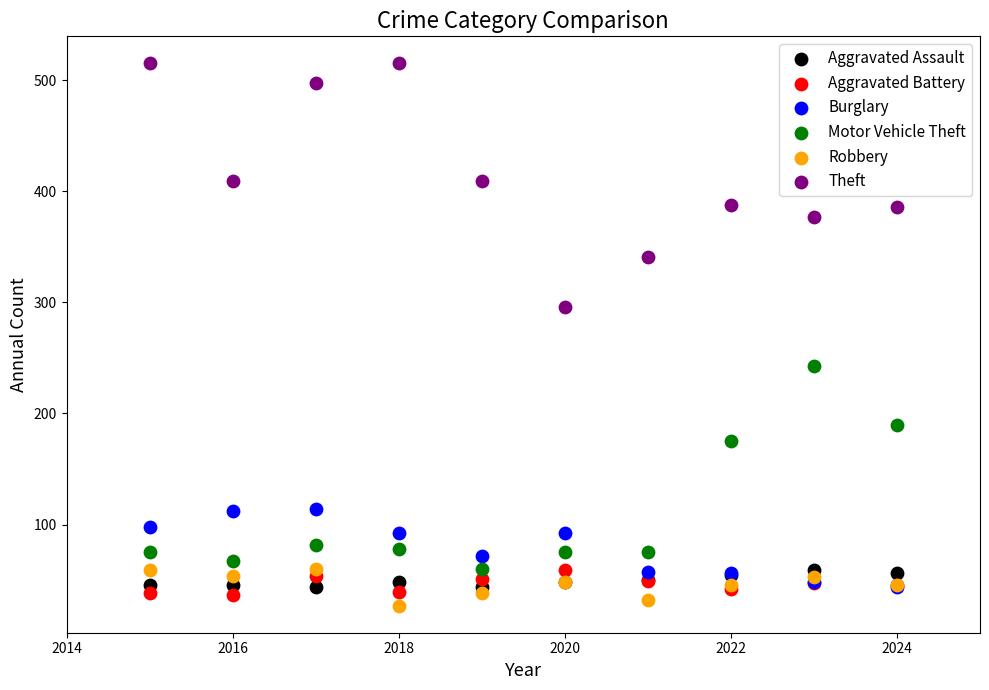

What are all the series names shown in the legend?

Aggravated Assault, Aggravated Battery, Burglary, Motor Vehicle Theft, Robbery, Theft